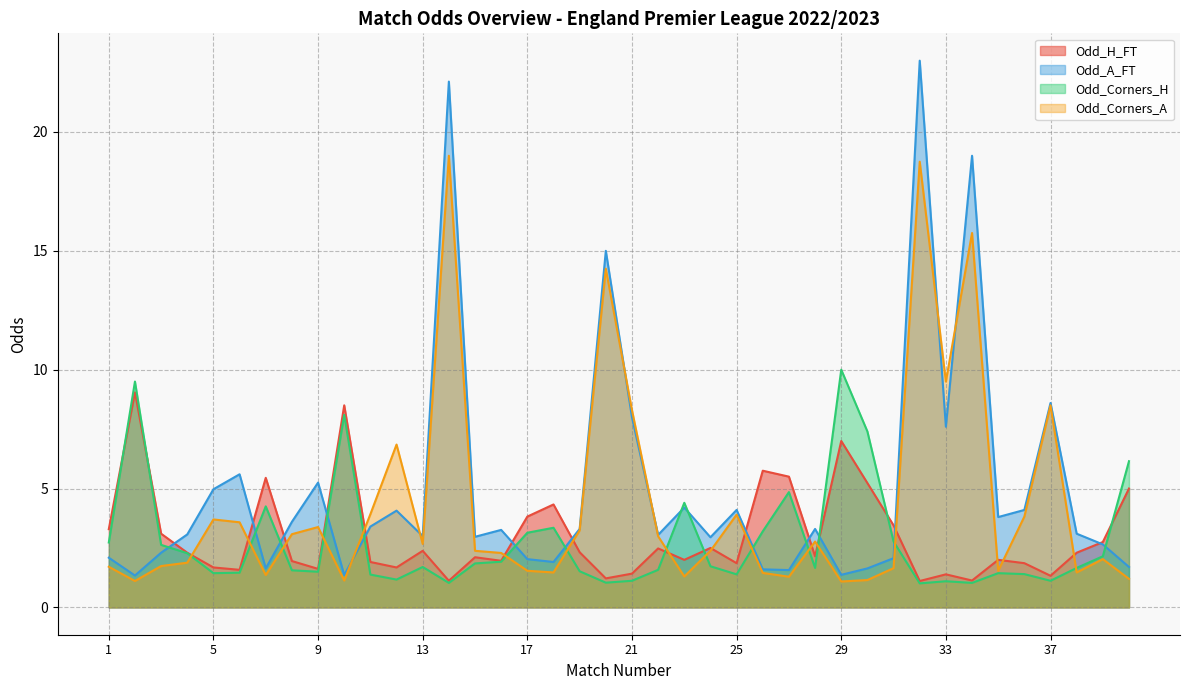

What is the value of the Odd_A_FT point at the 12th from the left?

4.1